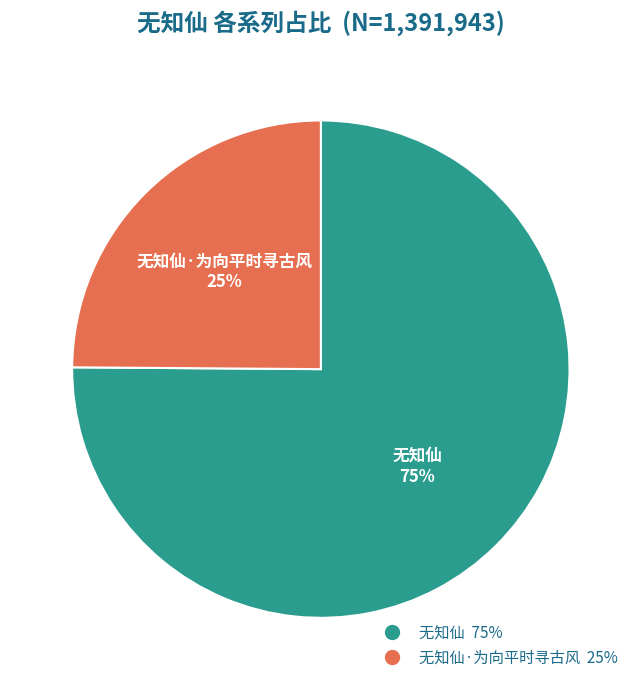

Does any single category account for the majority?

Yes